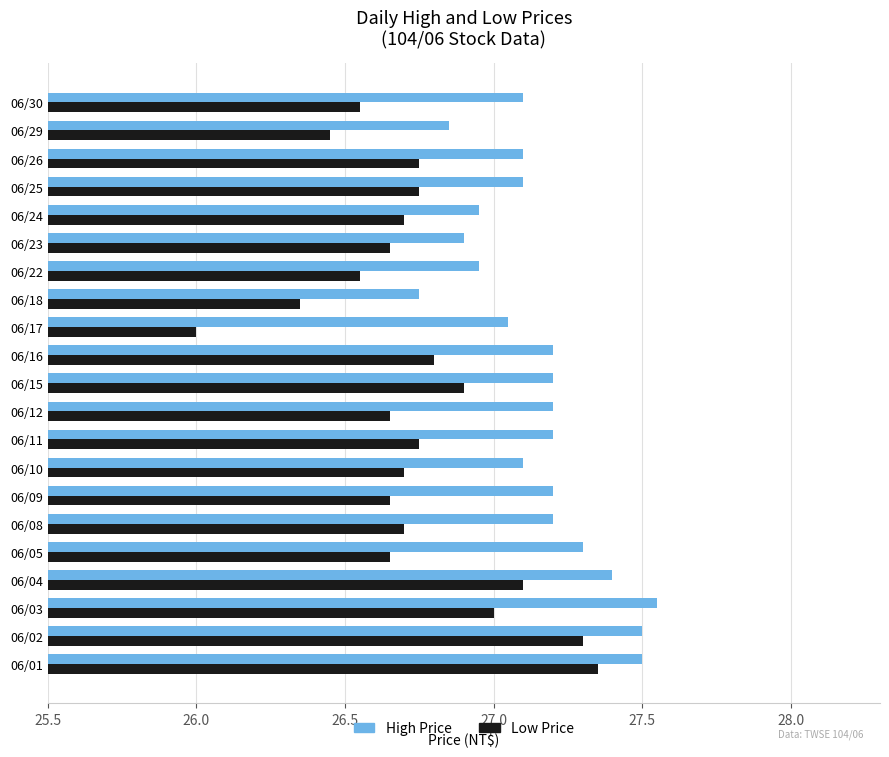

What is the sum of all High Price values?

570.3